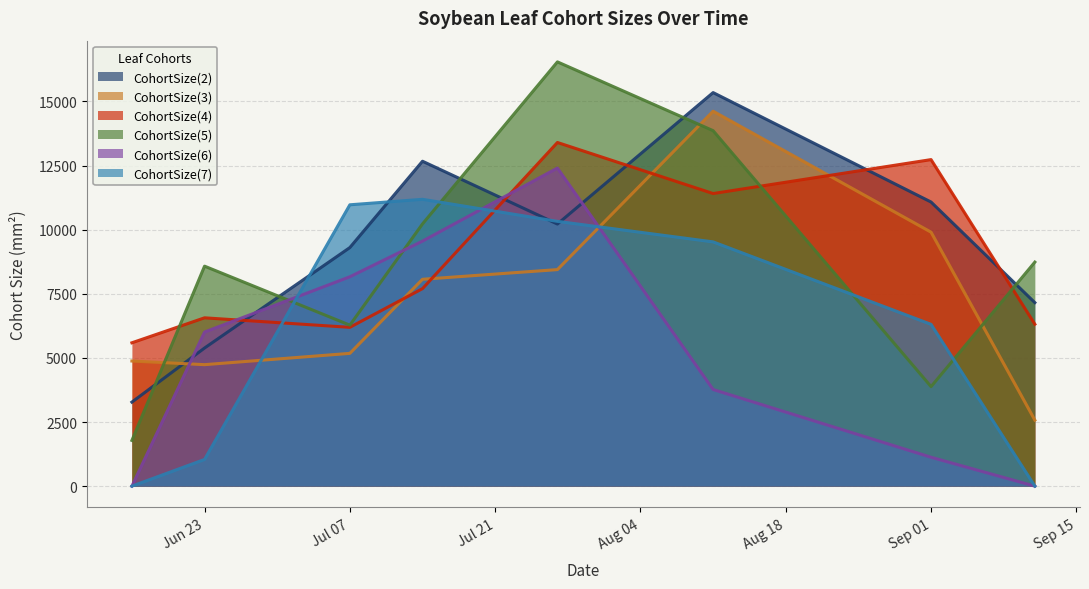

At which category is the sum across all series the highest?

2015-07-27